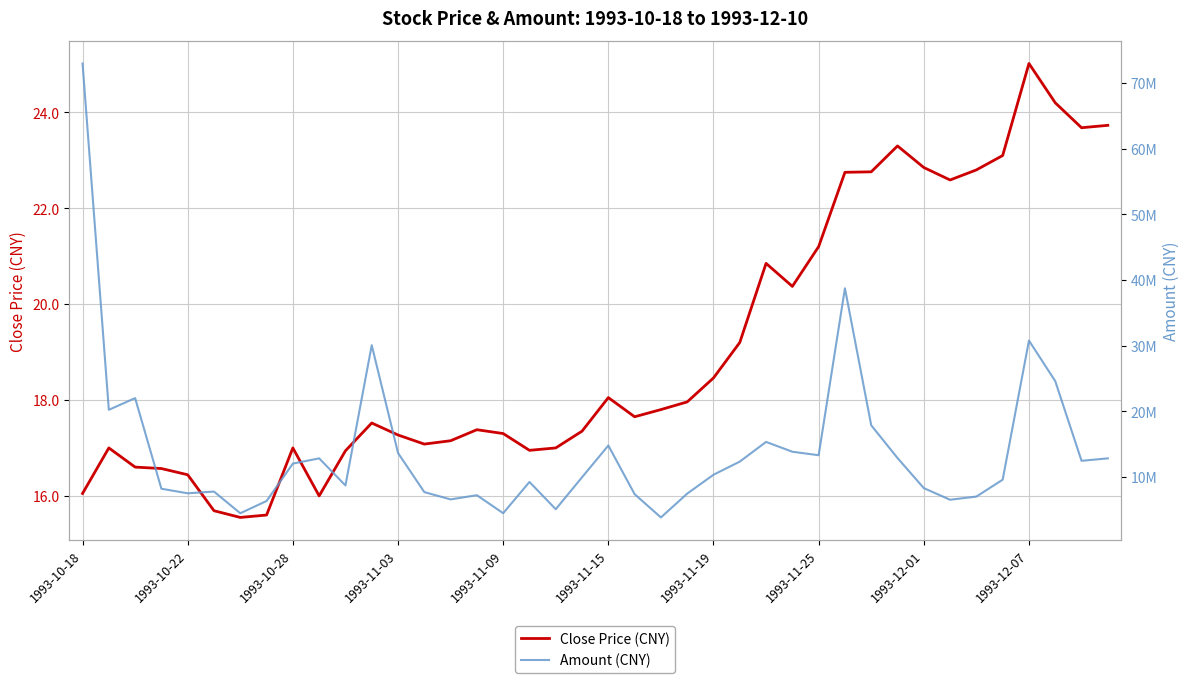

True or false: Amount (CNY) and Close Price (CNY) cross at least once.

False